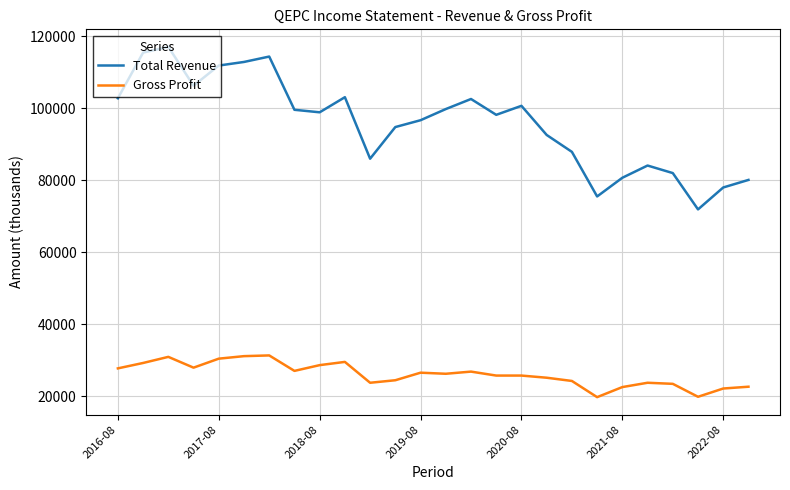

True or false: Total Revenue and Gross Profit intersect in this chart.

False